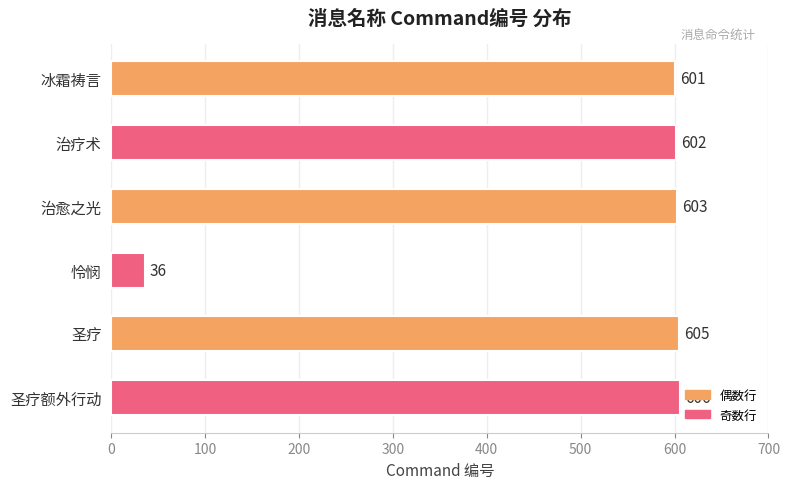

Which has a higher value, 治疗术 or 怜悯?

治疗术